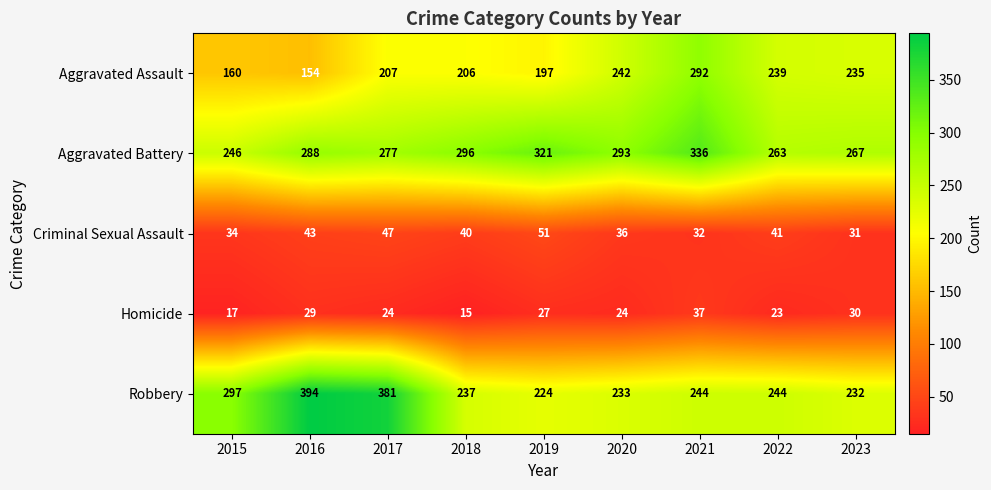

Is it true that Robbery equals 381 at 2017?

True